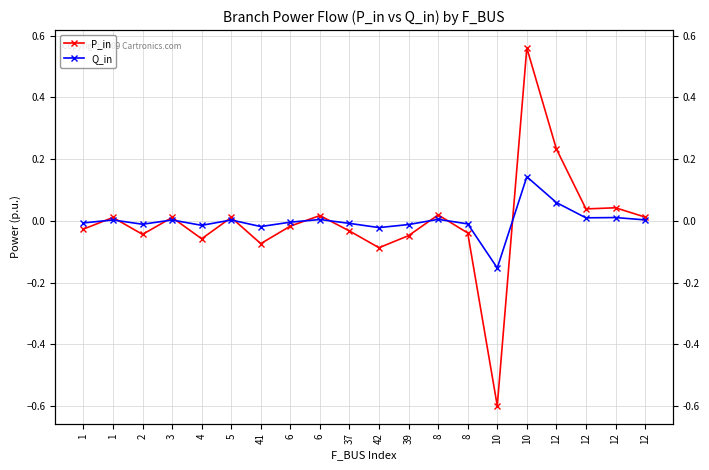

Which category has the highest value in the P_in series?

10